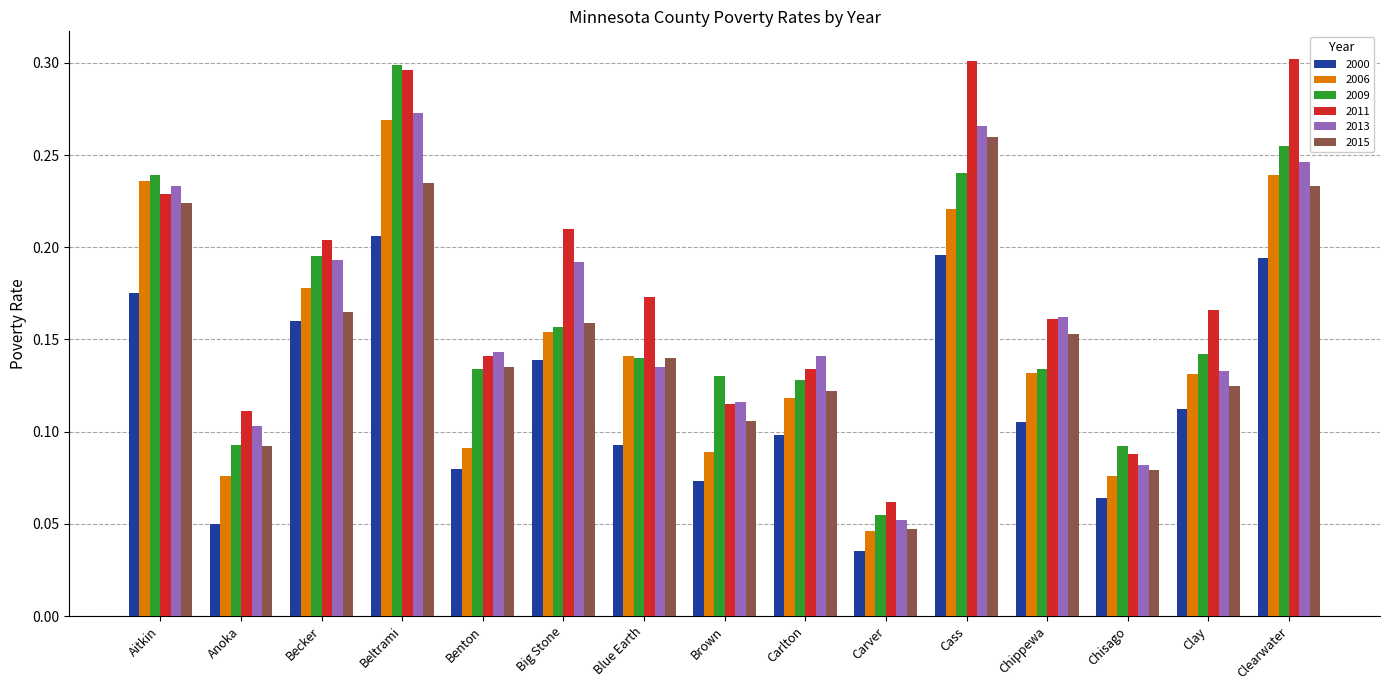

What are all the series names shown in the legend?

2000, 2006, 2009, 2011, 2013, 2015